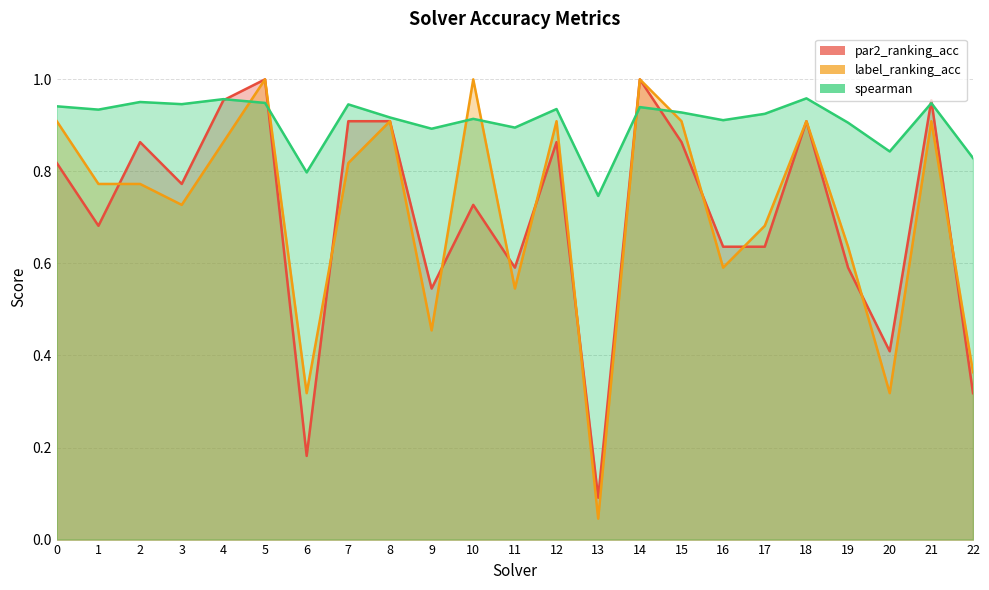

Reading left to right, what are all the values shown in this chart?

par2_ranking_acc: 0=0.8	1=0.7	2=0.9	3=0.8	4=1.0	5=1.0	6=0.2	7=0.9	8=0.9	9=0.5	10=0.7	11=0.6	12=0.9	13=0.1	14=1.0	15=0.9	16=0.6	17=0.6	18=0.9	19=0.6	20=0.4	21=1.0	22=0.3
label_ranking_acc: 0=0.9	1=0.8	2=0.8	3=0.7	4=0.9	5=1.0	6=0.3	7=0.8	8=0.9	9=0.5	10=1.0	11=0.5	12=0.9	13=0.0	14=1.0	15=0.9	16=0.6	17=0.7	18=0.9	19=0.6	20=0.3	21=0.9	22=0.4
spearman: 0=0.9	1=0.9	2=1.0	3=0.9	4=1.0	5=0.9	6=0.8	7=0.9	8=0.9	9=0.9	10=0.9	11=0.9	12=0.9	13=0.7	14=0.9	15=0.9	16=0.9	17=0.9	18=1.0	19=0.9	20=0.8	21=0.9	22=0.8